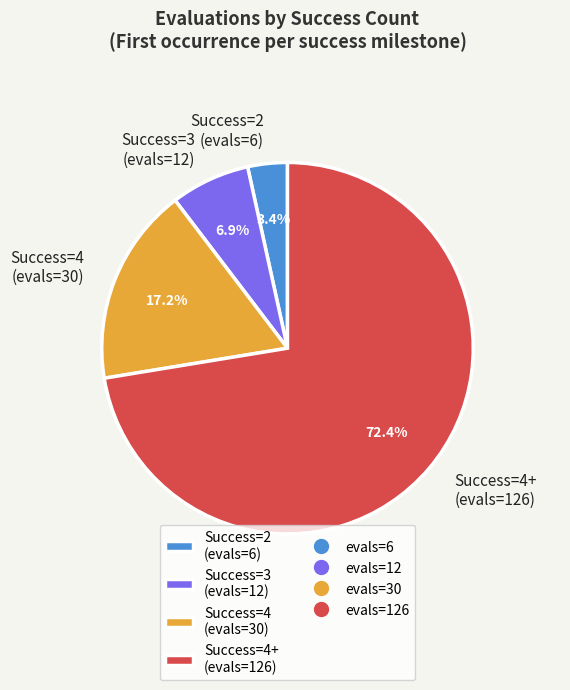

Is there a majority slice in this chart?

Yes